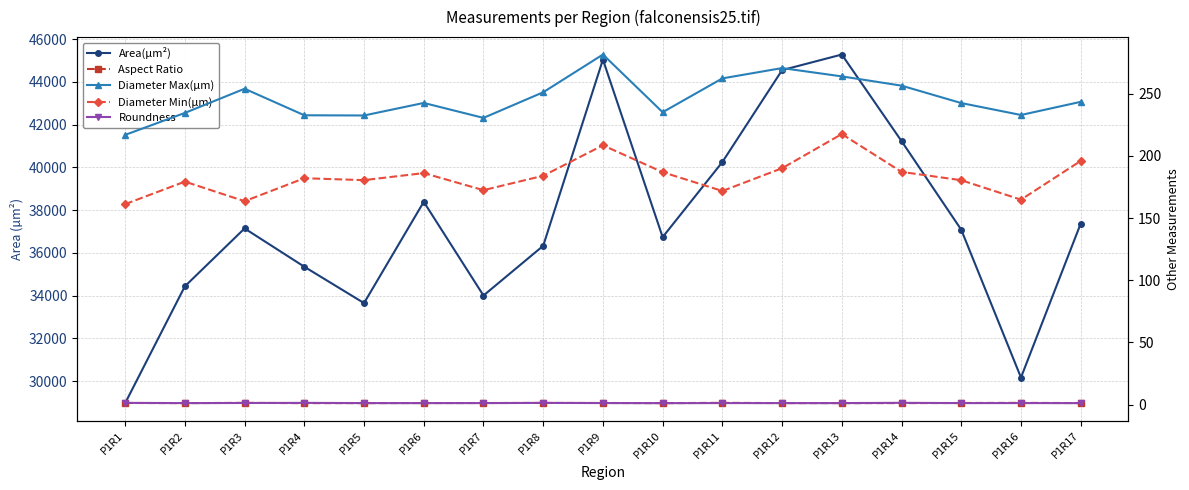

How many interior local valleys does the Roundness series have?

4